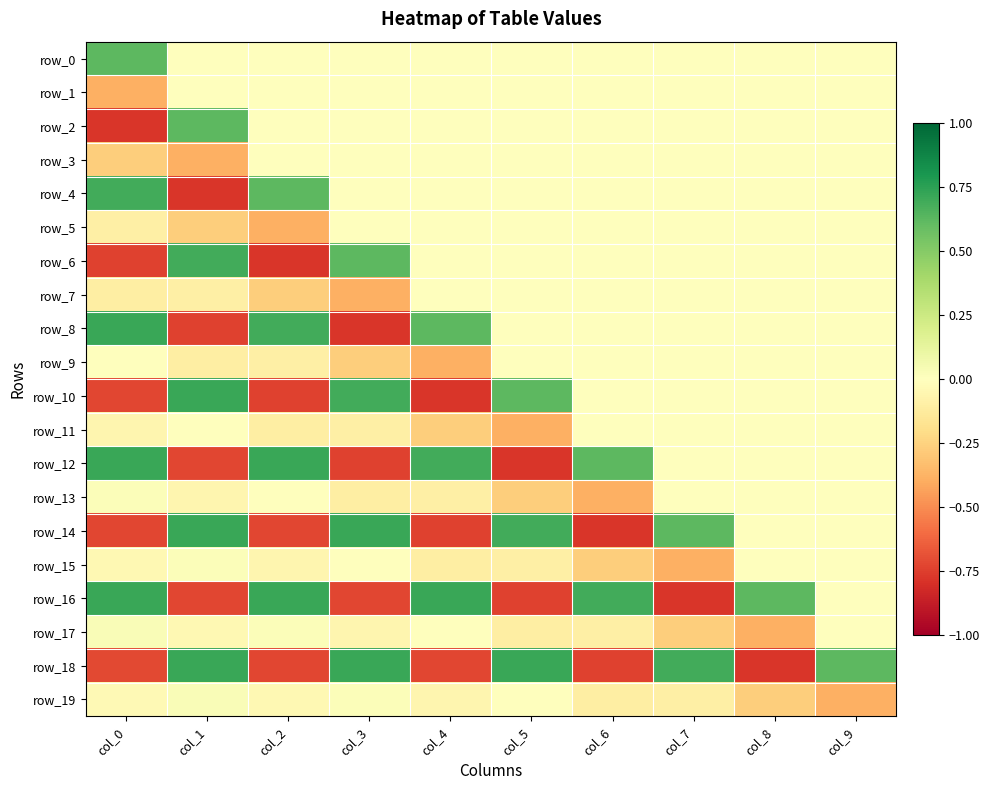

How many categories are shown in the chart?

10